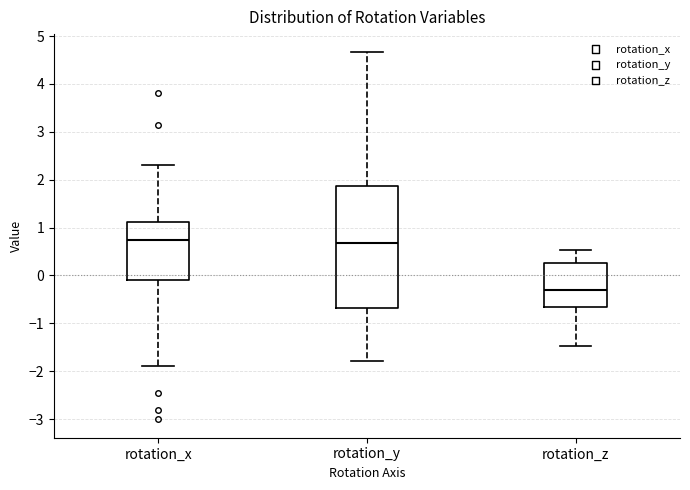

Reading left to right, read every box against the y-axis: the position of its median line, the range the box covers, and the ends of its whiskers. The values are not printed on the chart, so give them approximately, as read against the axis.

rotation_x: median 0.7, box -0.1 to 1.1, whiskers -1.9 to 2.3
rotation_y: median 0.7, box -0.7 to 1.9, whiskers -1.8 to 4.7
rotation_z: median -0.3, box -0.7 to 0.3, whiskers -1.5 to 0.5